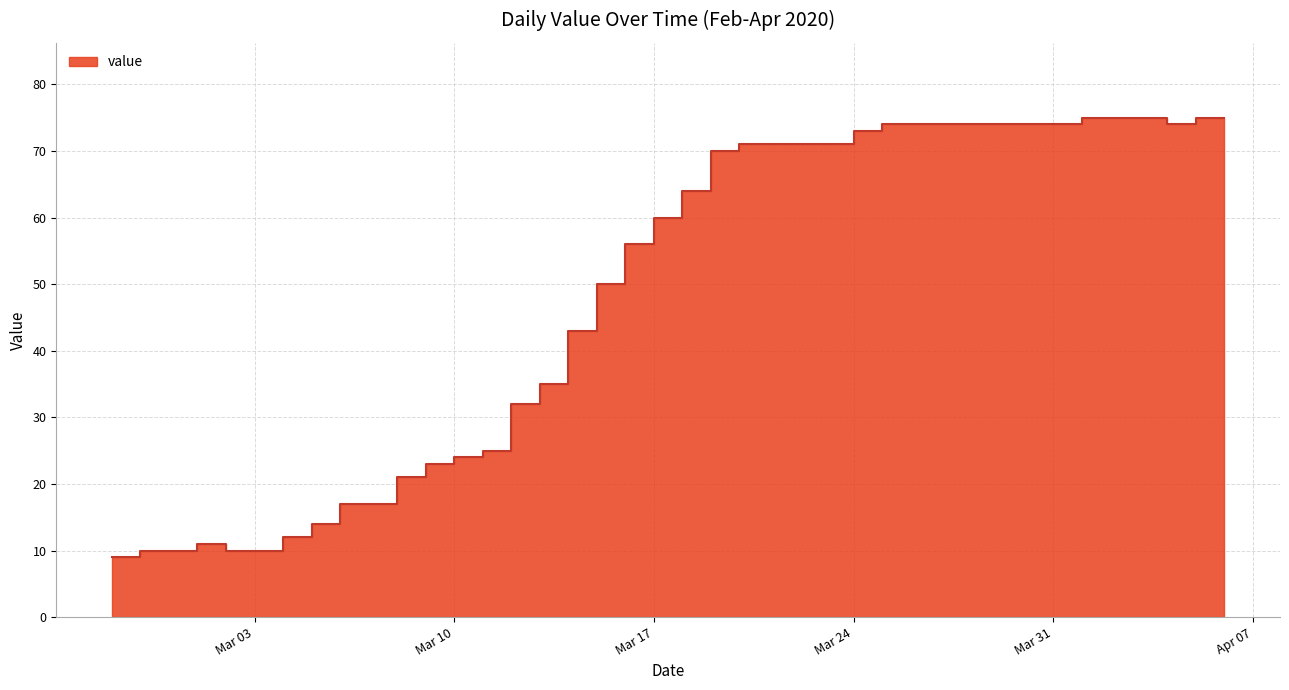

At which category does the data reach its first local peak?

2020-03-01